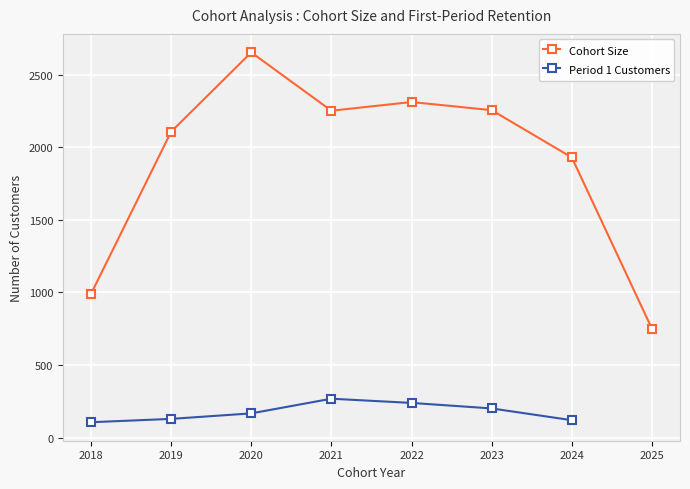

How many points are higher than both their immediate neighbors (excluding endpoints)?

2